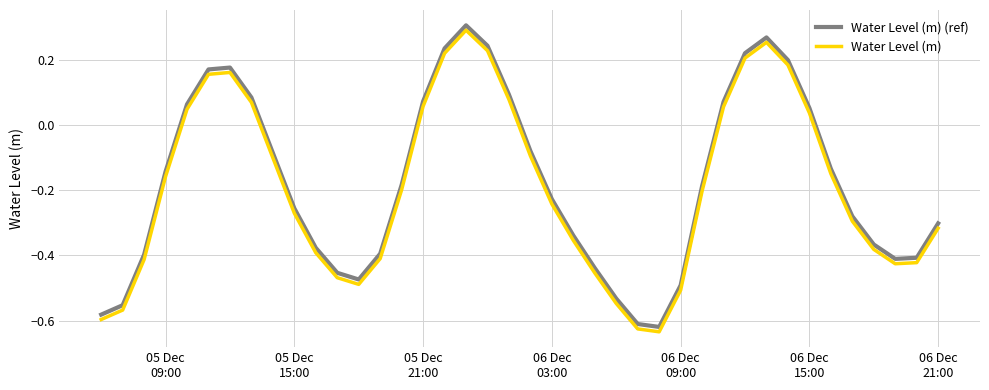

True or false: Water Level (m) and Water Level (m) (ref) cross at least once.

False